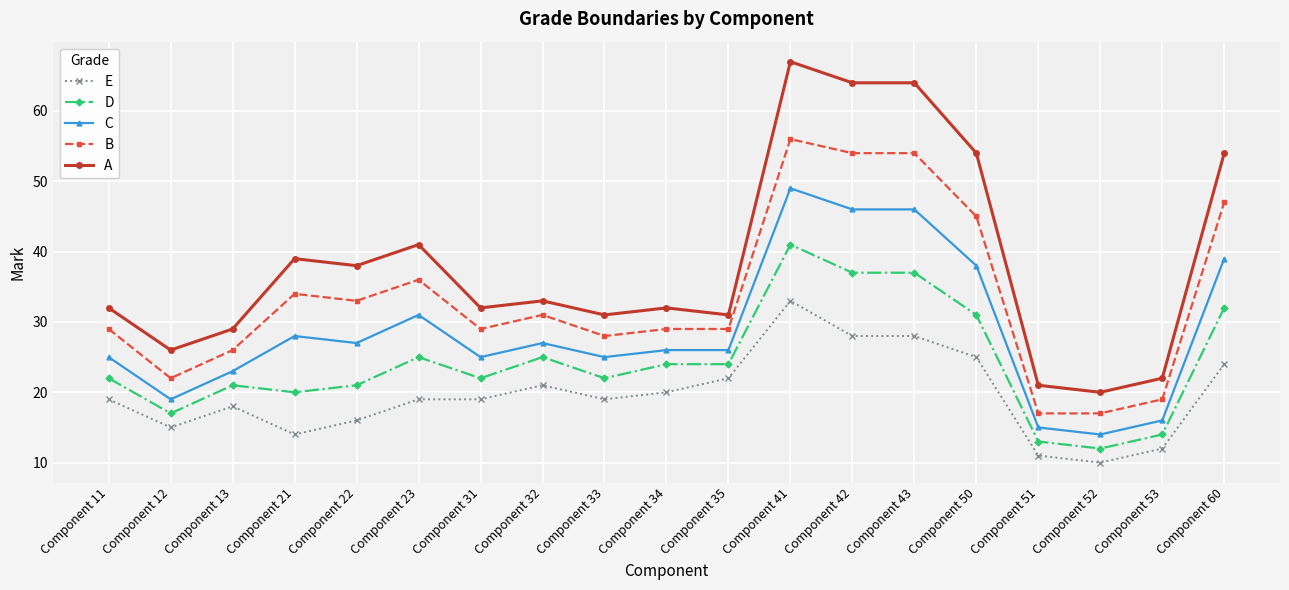

True or false: D has more than 0 interior local peaks.

True